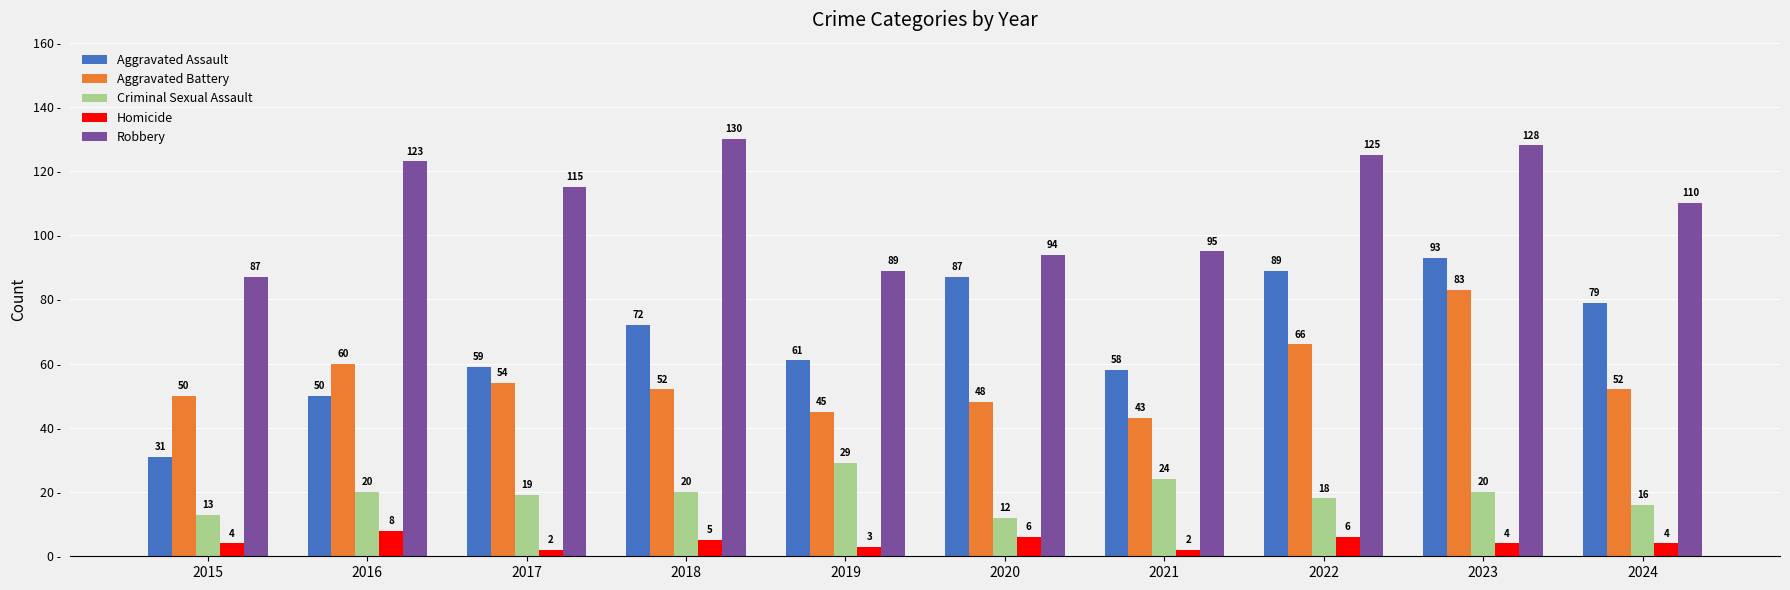

What are all the series names shown in the legend?

Aggravated Assault, Aggravated Battery, Criminal Sexual Assault, Homicide, Robbery